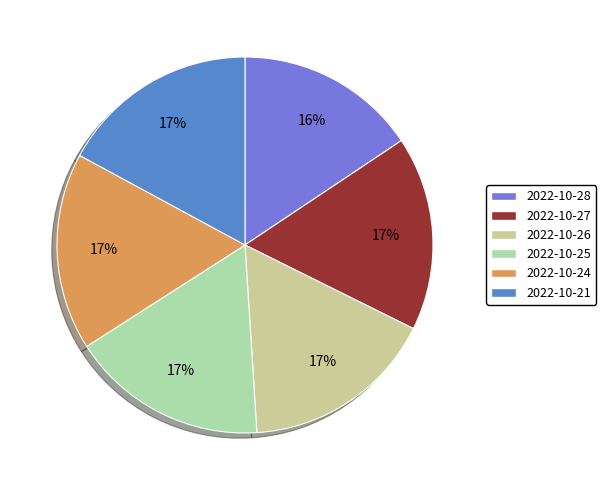

How many slices are in this pie chart?

6